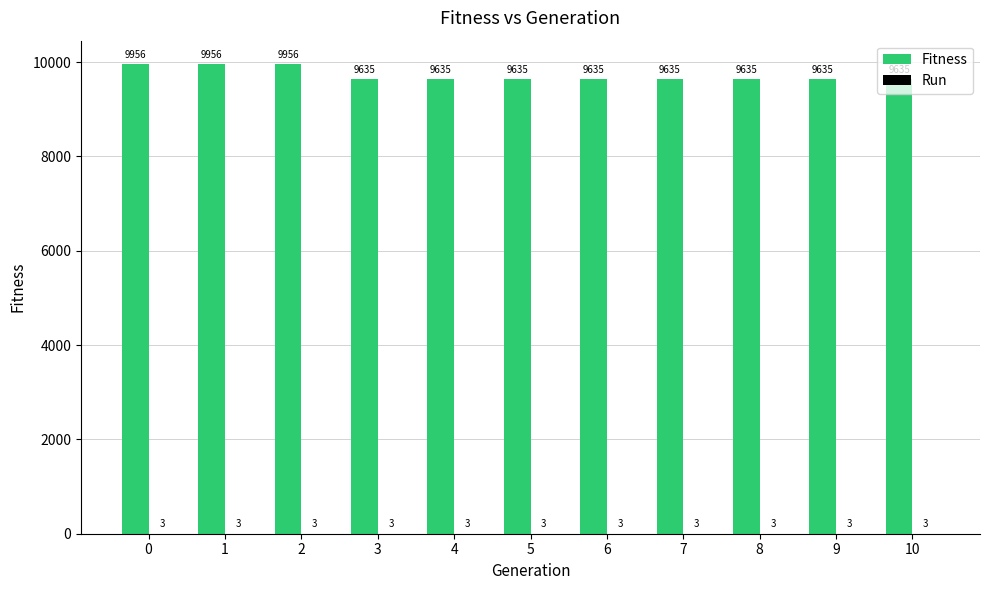

What is the sum of the Fitness values at 10 and 7?

19270